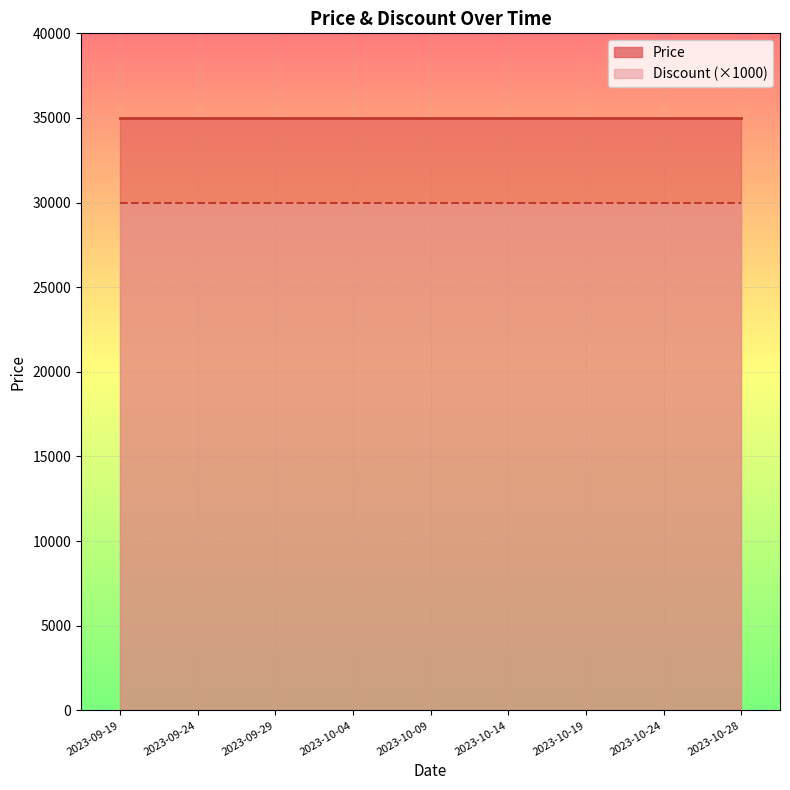

What is the total value across all series at 2023-10-14?

35030